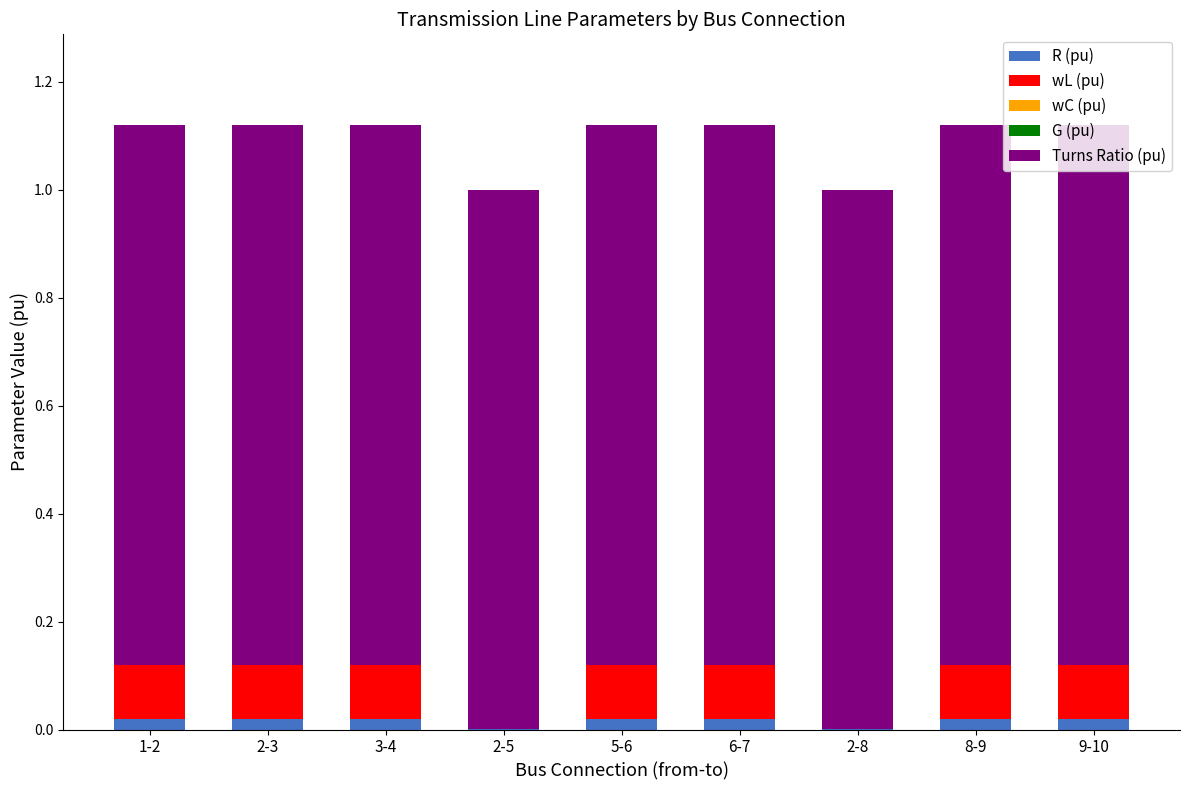

True or false: R (pu) has a value of 0.0 at 3-4.

True